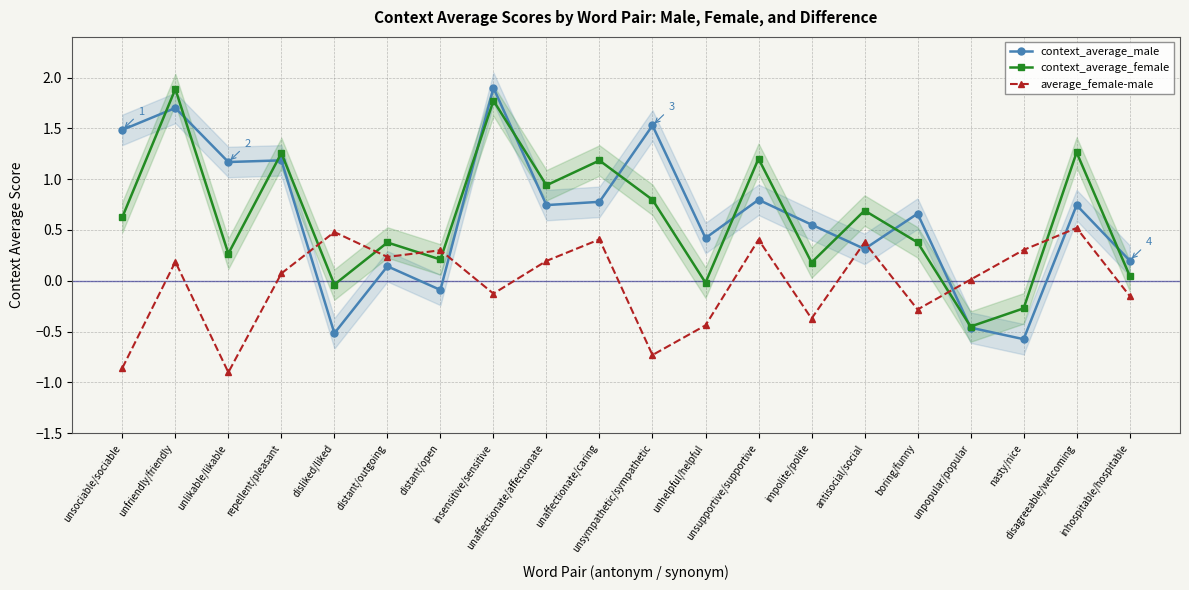

How many lines are shown in the chart?

3